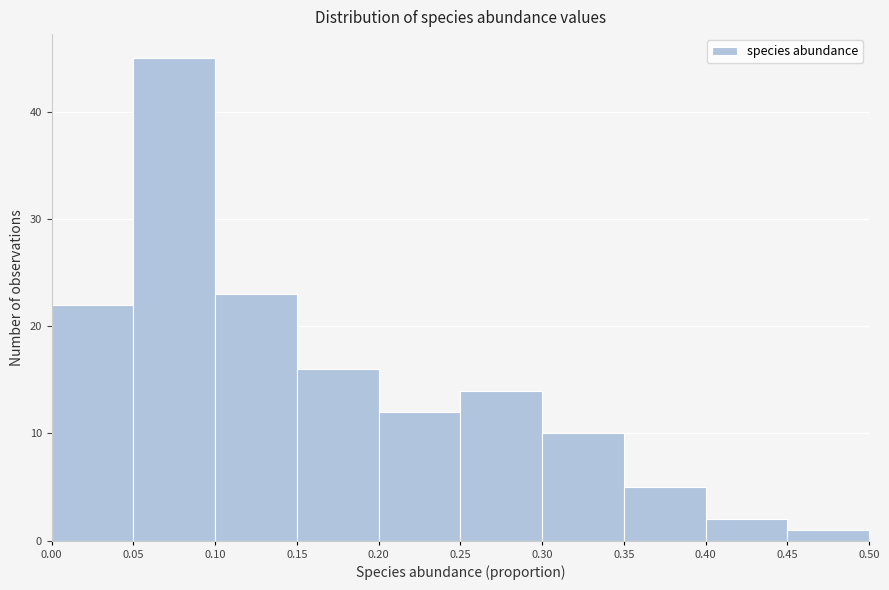

What is the height of the bar covering 0.15 to 0.20 on the x-axis? The values are not printed on the chart, so give them approximately, as read against the axis.

16